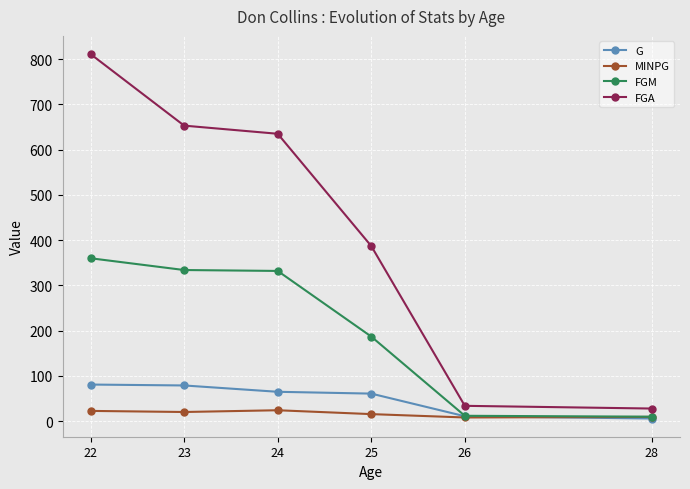

How many data points in G are less than 65?

3